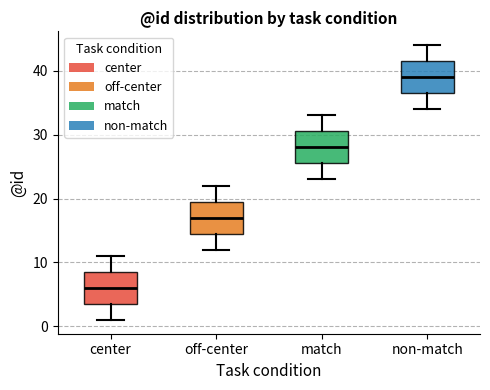

Which box has the lowest median line?

center